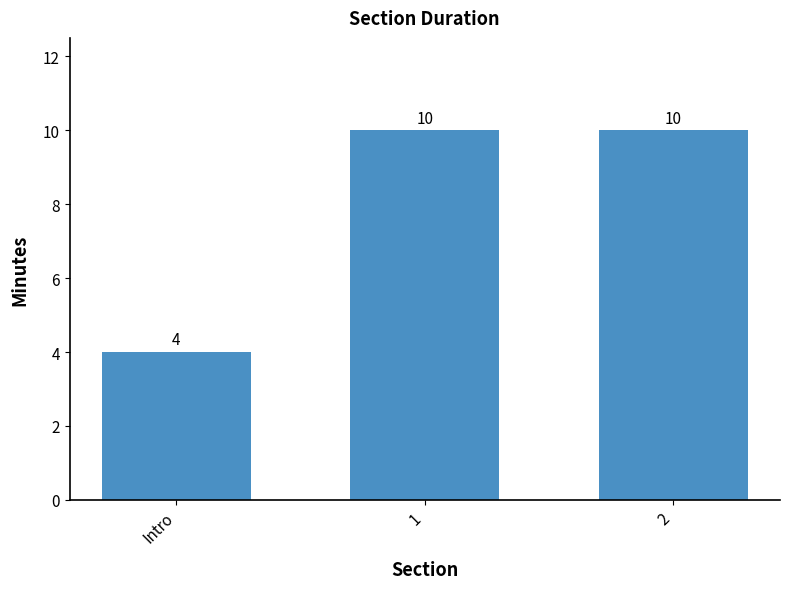

What is the sum of the values at 1 and Intro?

14